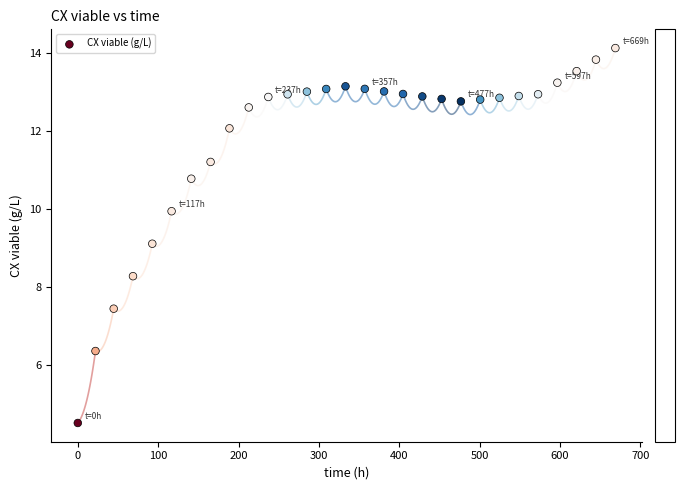

What is the range of X values (max minus min)?

668.8